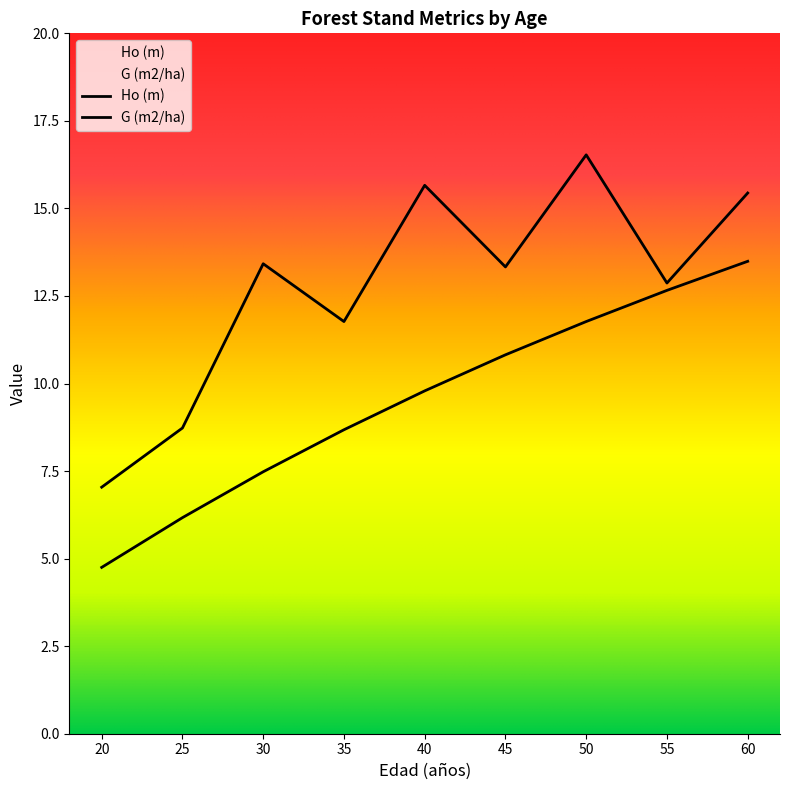

What is the value of the Ho (m) point at the 3rd from the left?

7.5